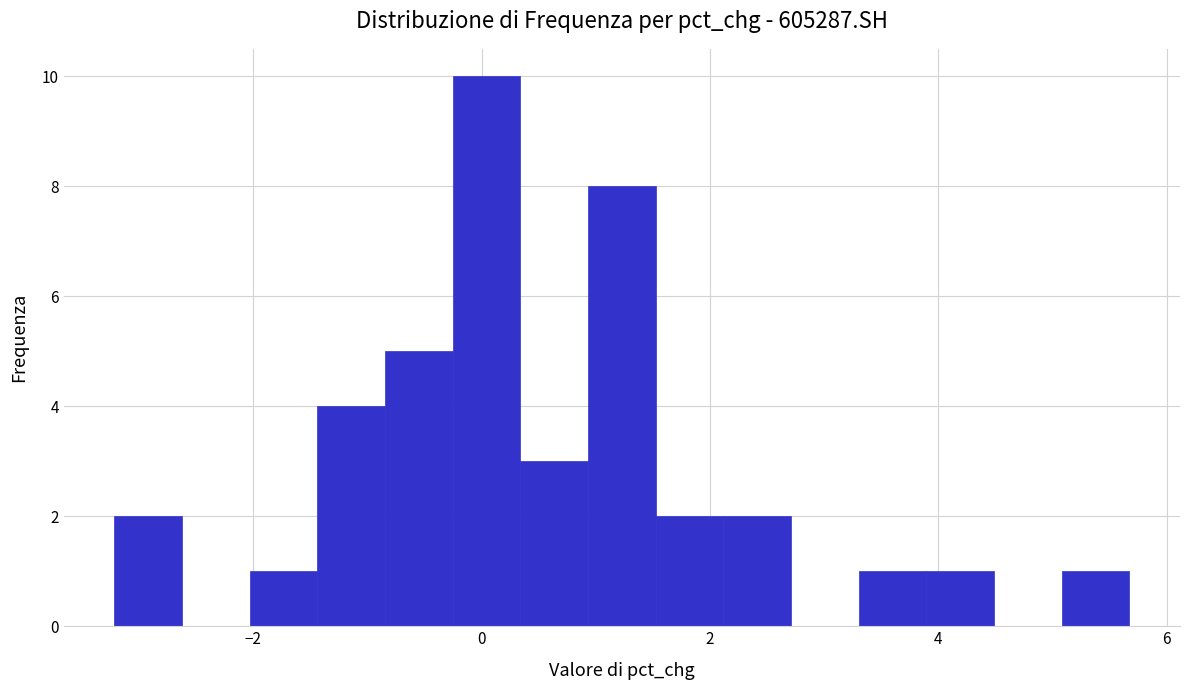

Around what value on the x-axis is the tallest bar? Give the approximate position of its centre, as read against the axis.

0.0